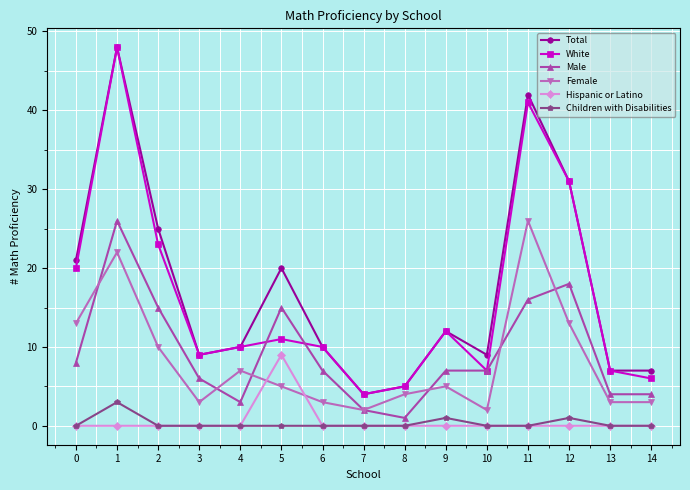

What is the sum of the White values at 5 and 1?

59